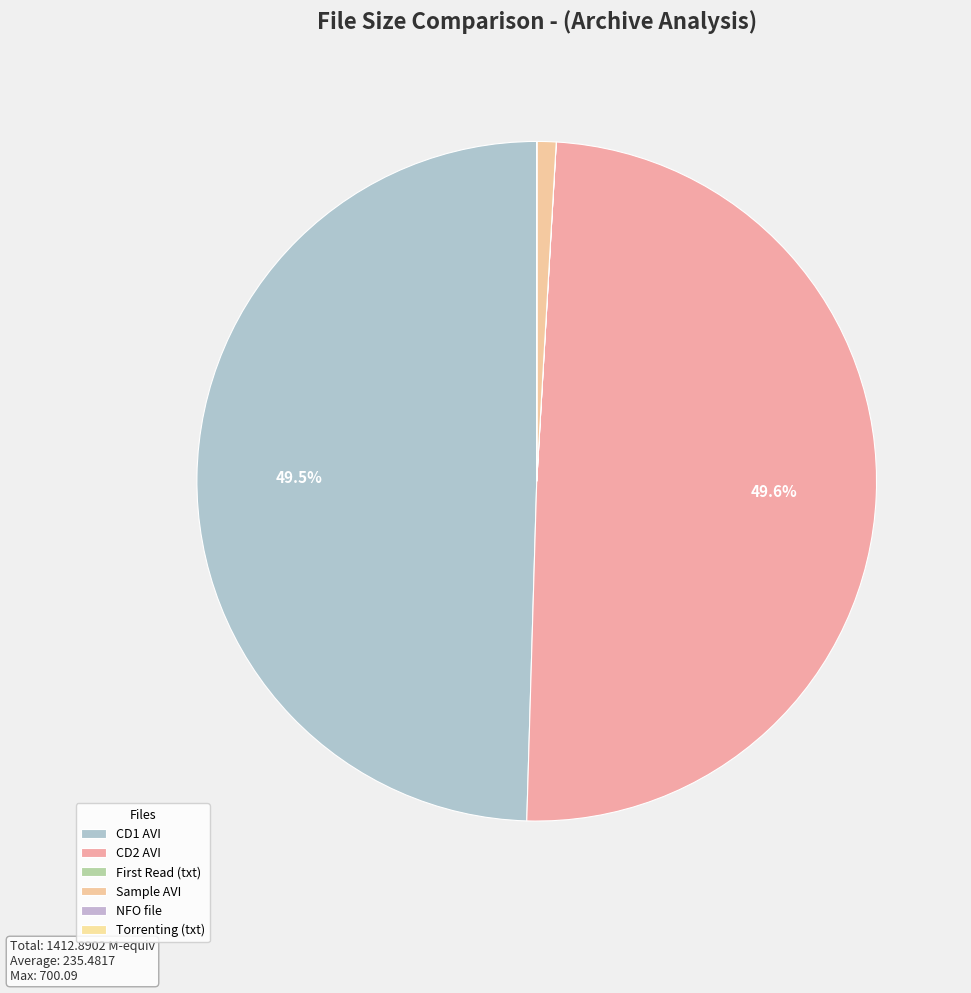

Is there any slice that represents more than half of the pie?

No